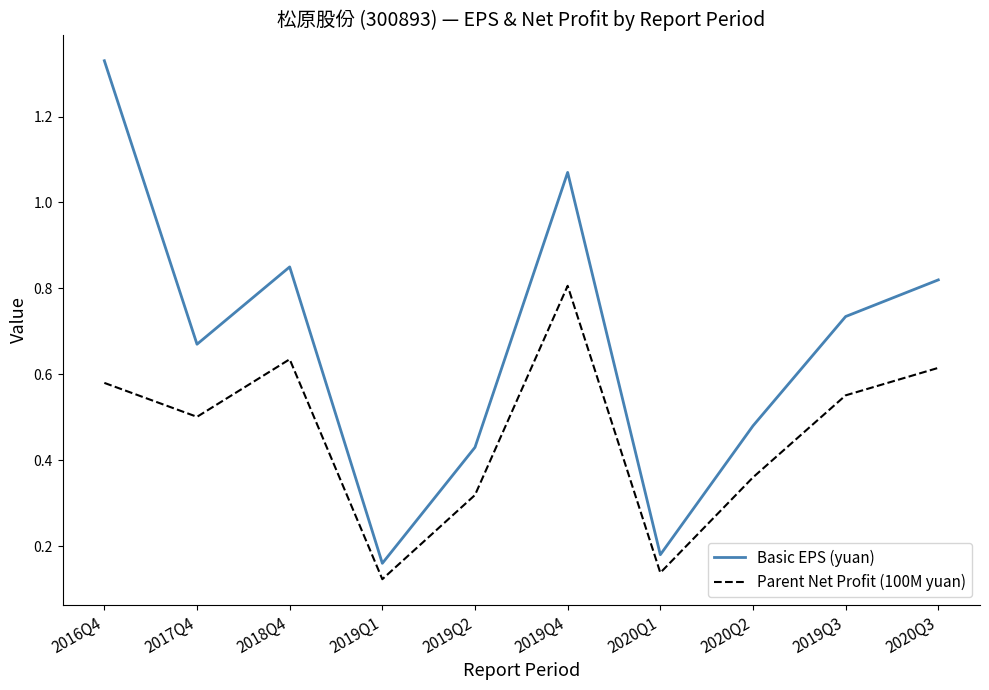

At which category does the chart reach its peak across all series?

2016Q4